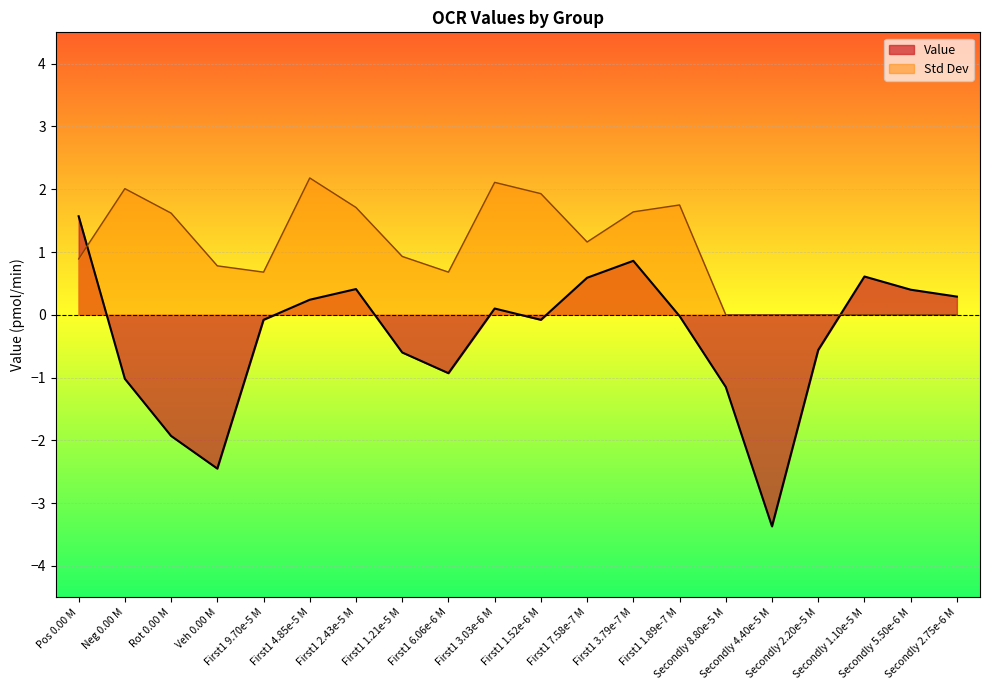

True or false: Value and Std Dev intersect in this chart.

True